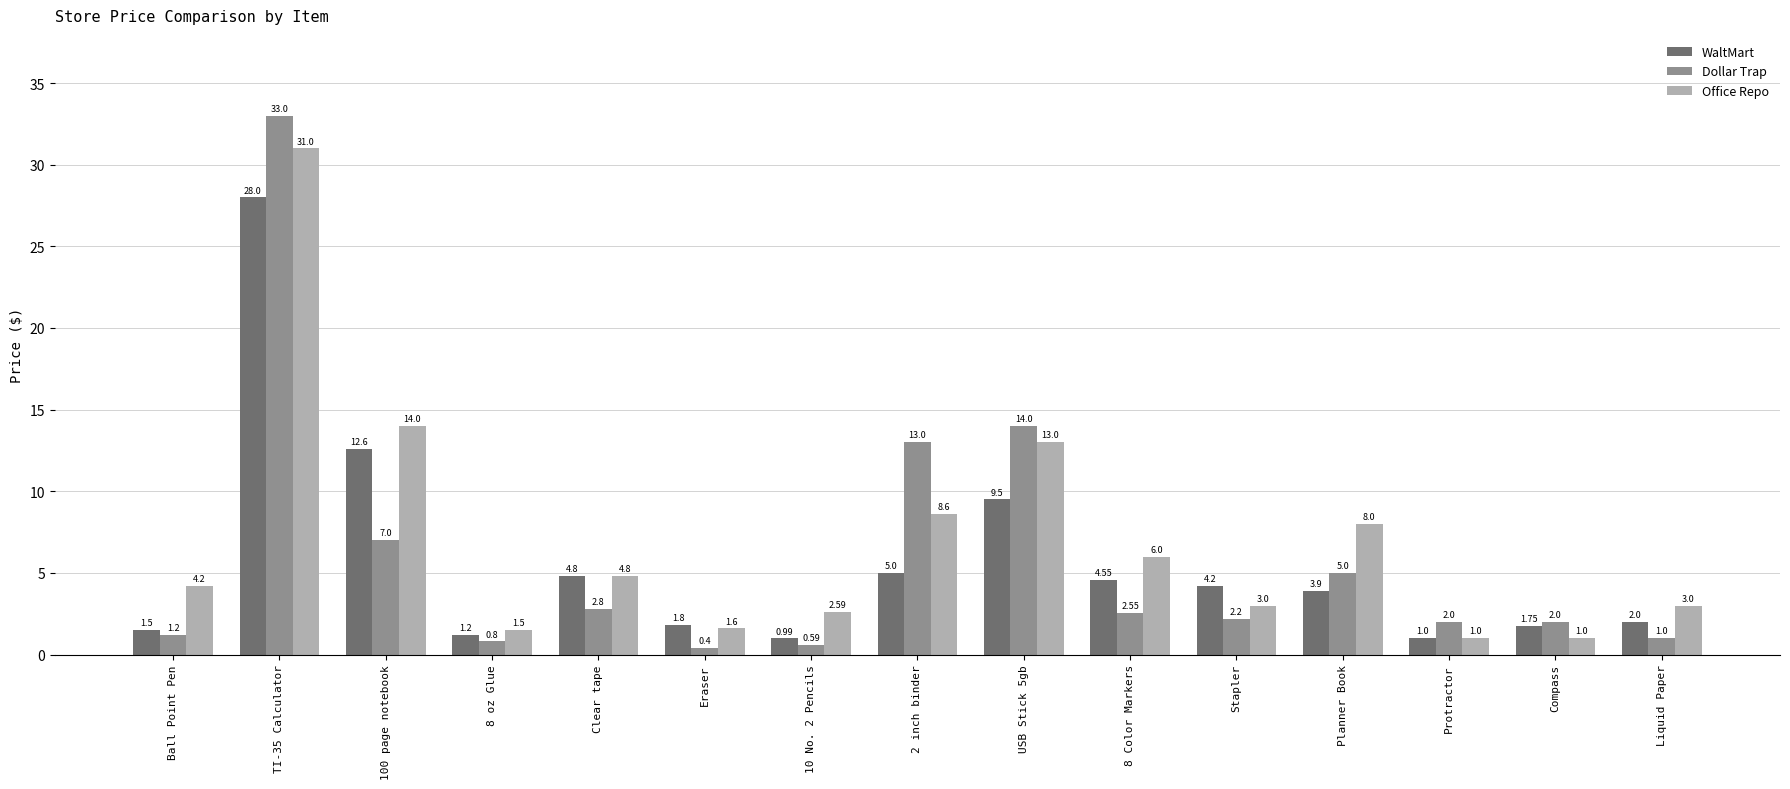

List the series in order of their overall mean, highest first.

Office Repo, Dollar Trap, WaltMart